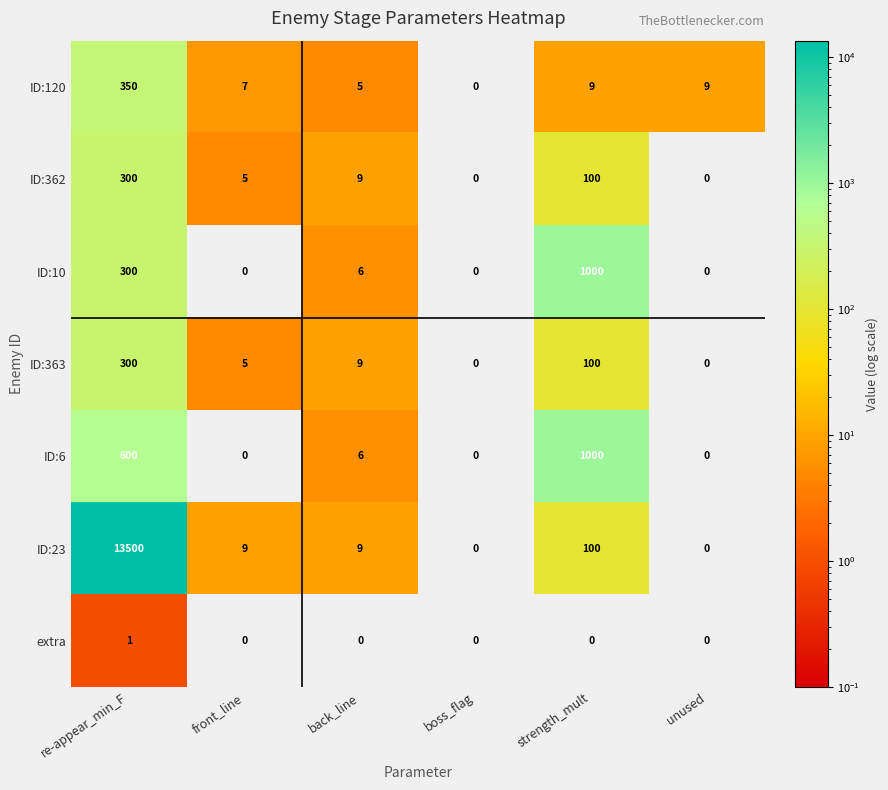

At how many categories does at least one series exceed 10780?

1